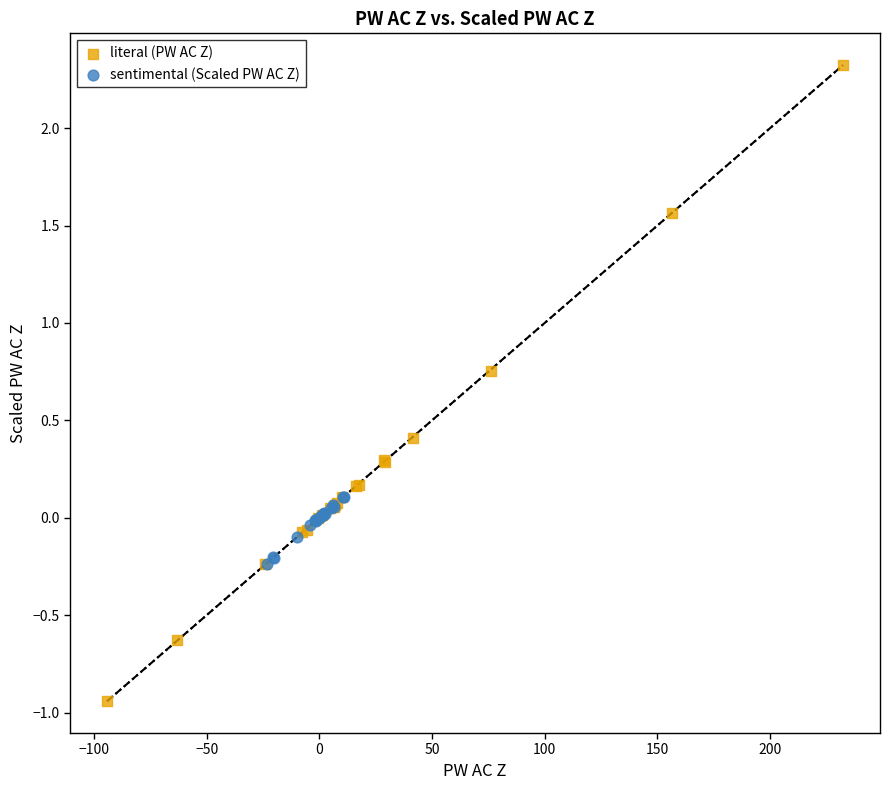

Which series reaches the minimum Y coordinate?

literal (PW AC Z)